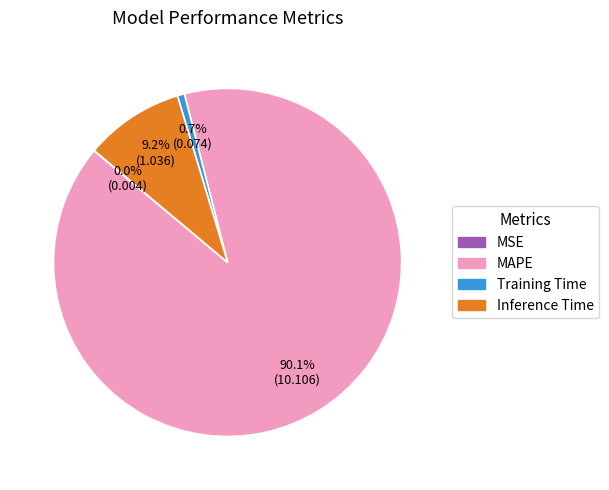

Which has a higher value, MAPE or Training Time?

MAPE